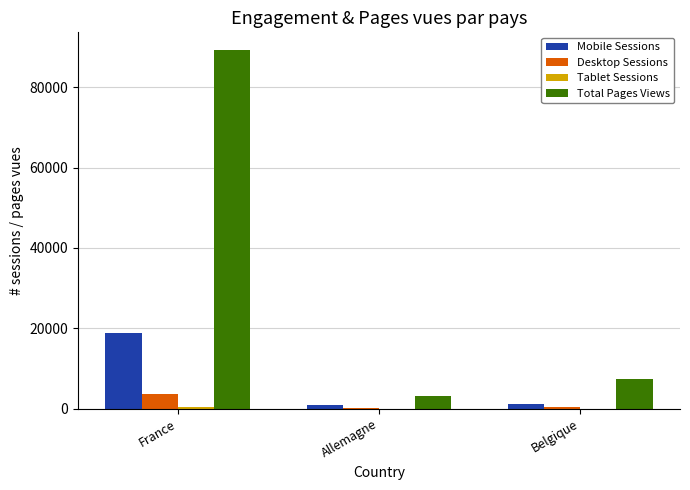

Between France and Allemagne, which series saw the biggest shift?

Total Pages Views